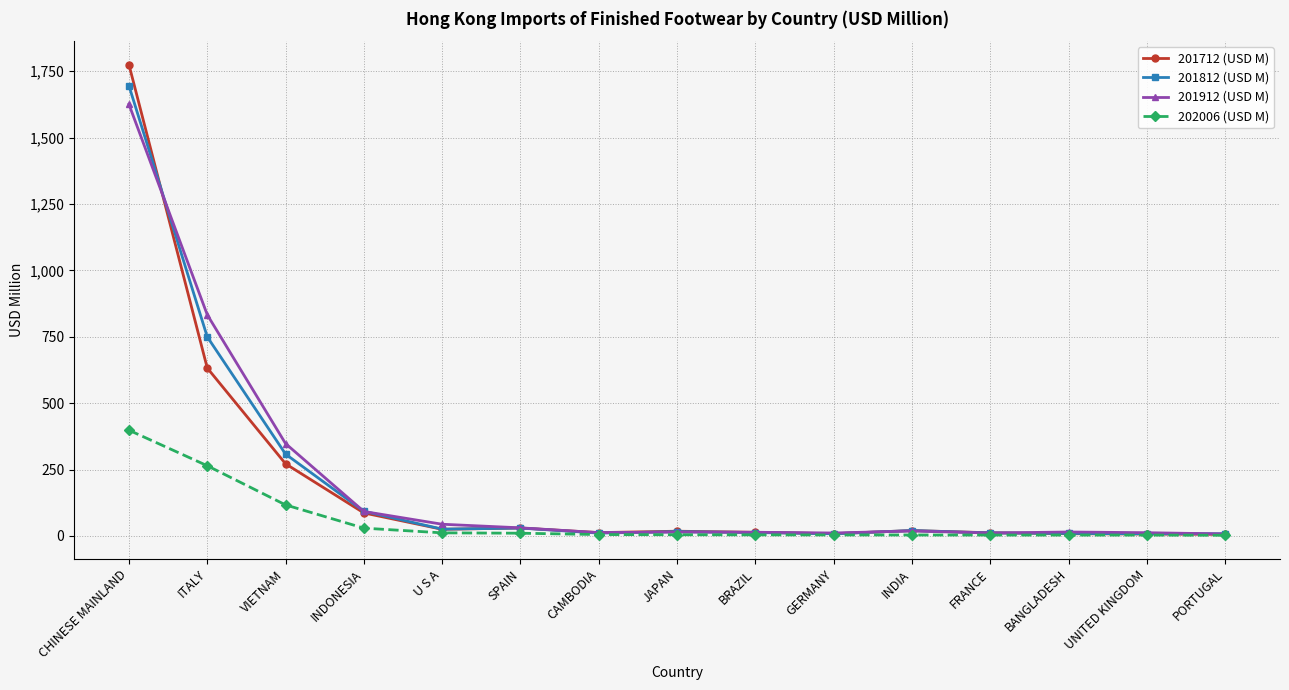

True or false: 201912 (USD M) has a value of 1458.2 at ITALY.

False